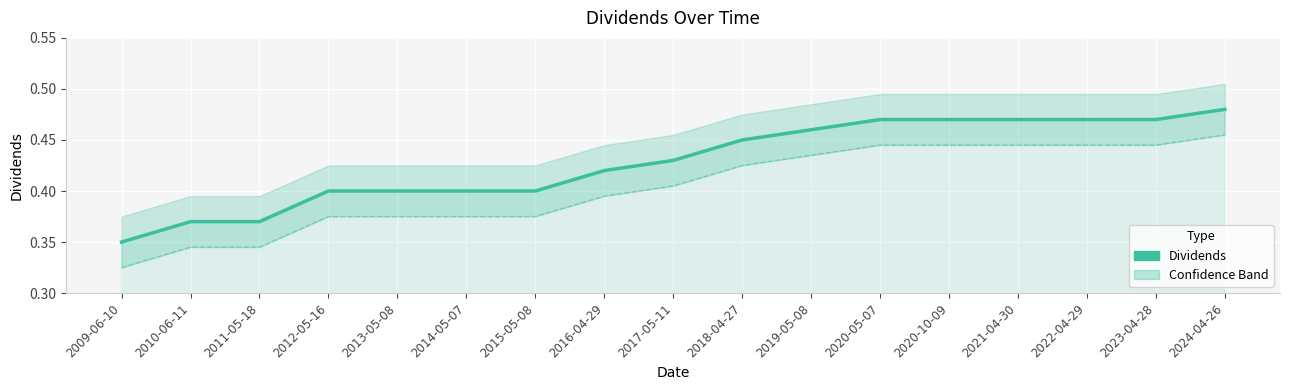

What is the maximum value shown in the chart?

0.5